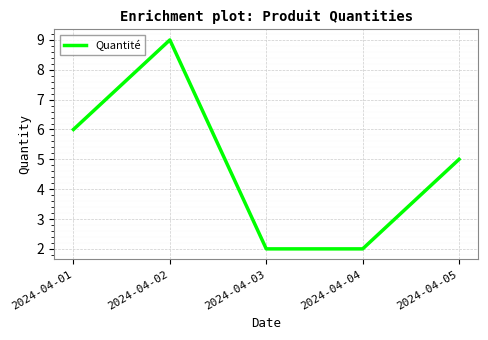

How many interior local peaks (higher than both neighbors) does the data have?

1